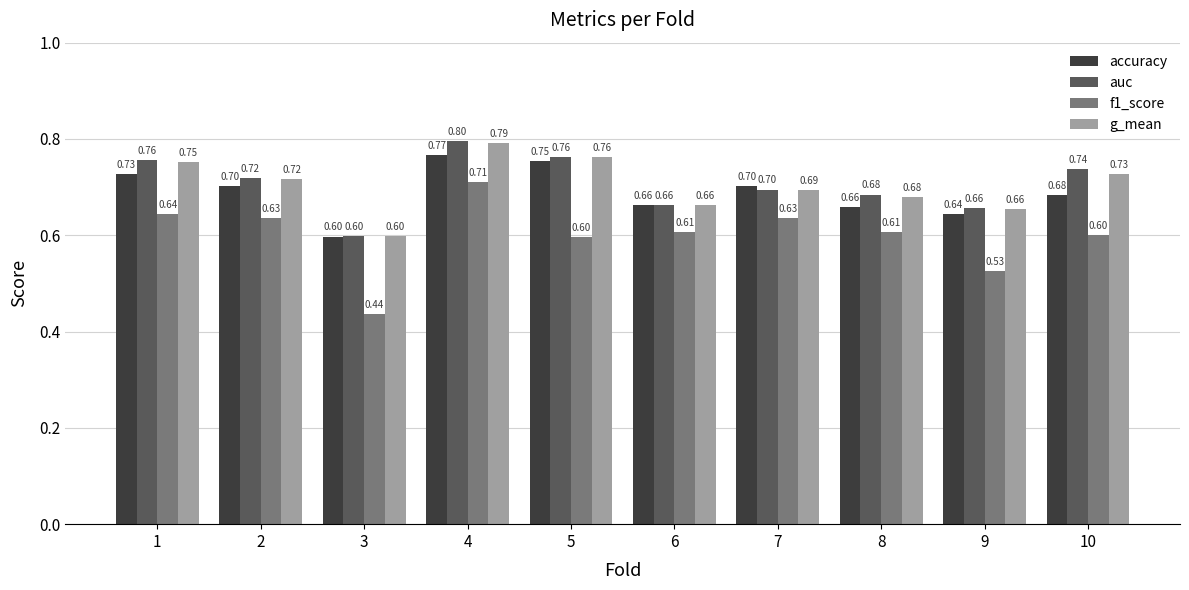

At 1, list the series in order from largest to smallest.

auc, g_mean, accuracy, f1_score